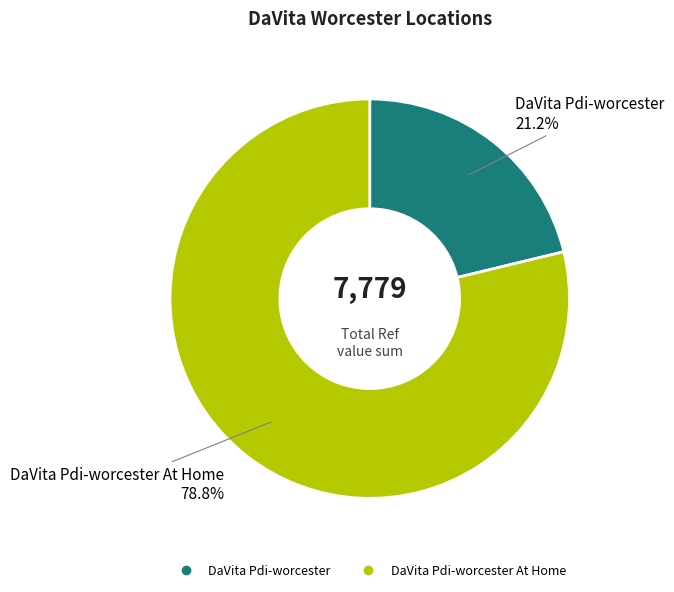

Is there a majority slice in this chart?

Yes